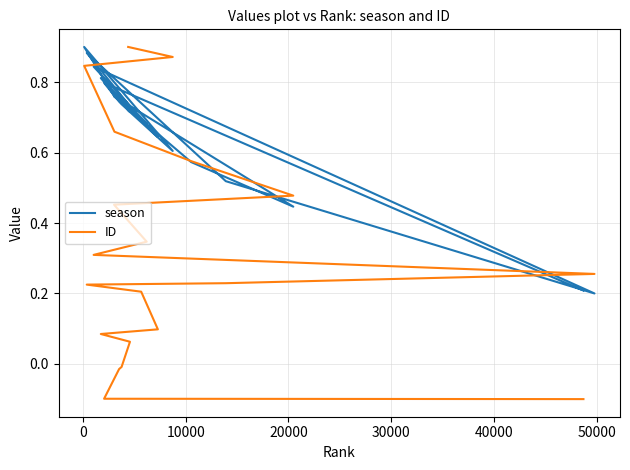

List the series in order of their peak value, lowest first.

season, ID